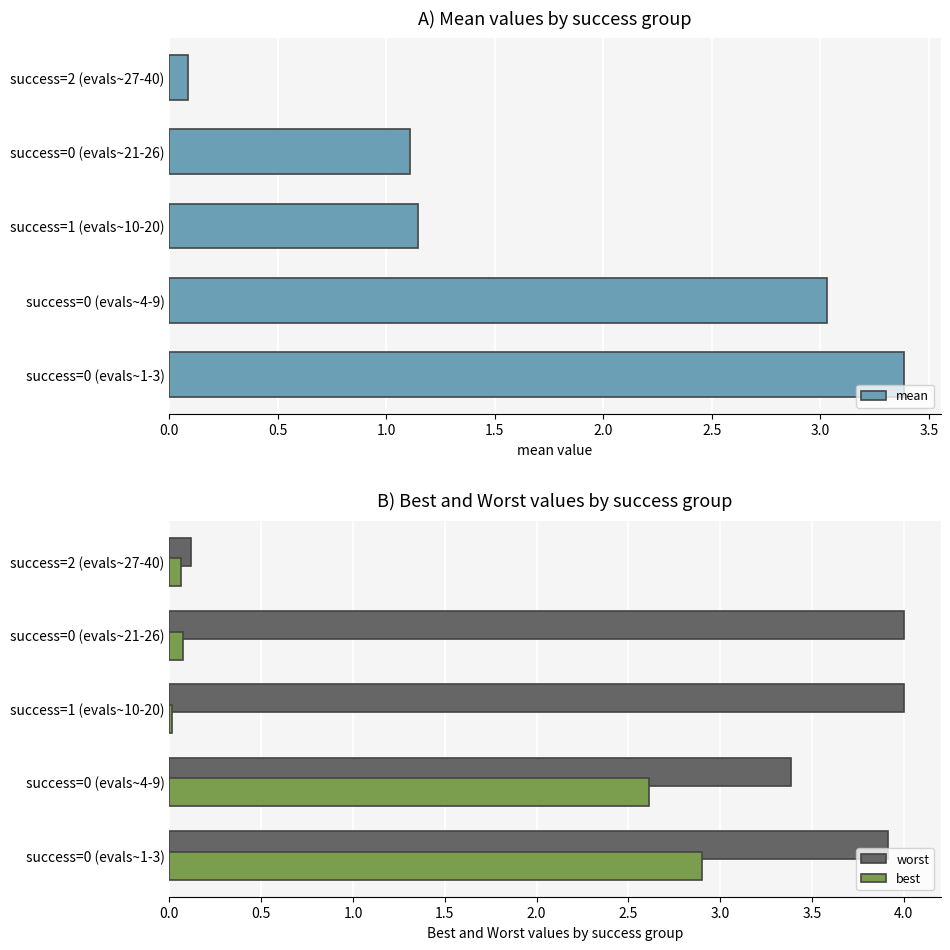

What is the sum of all worst values?

15.4